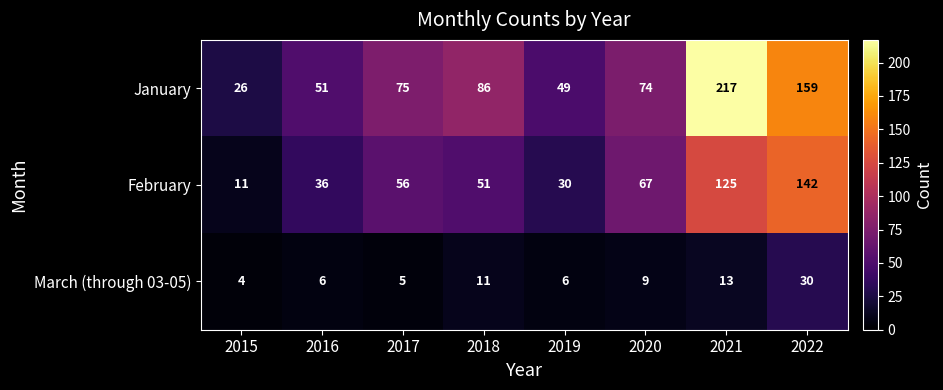

Reading left to right, extract all data points from this chart.

January: 2015=26	2016=51	2017=75	2018=86	2019=49	2020=74	2021=217	2022=159
February: 2015=11	2016=36	2017=56	2018=51	2019=30	2020=67	2021=125	2022=142
March (through 03-05): 2015=4	2016=6	2017=5	2018=11	2019=6	2020=9	2021=13	2022=30